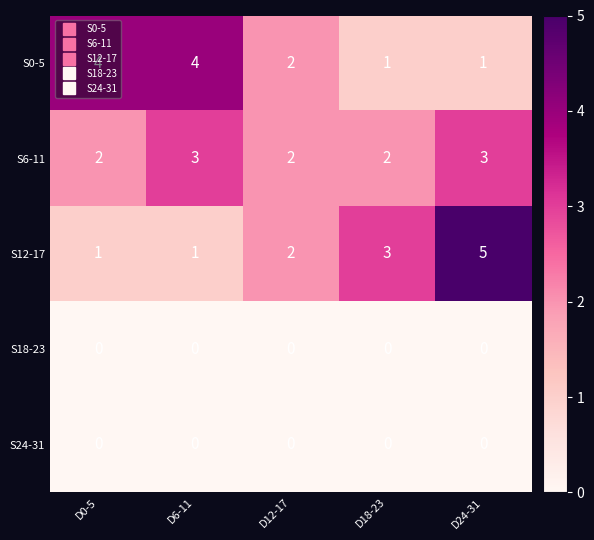

Which series has the largest range (max minus min)?

S12-17